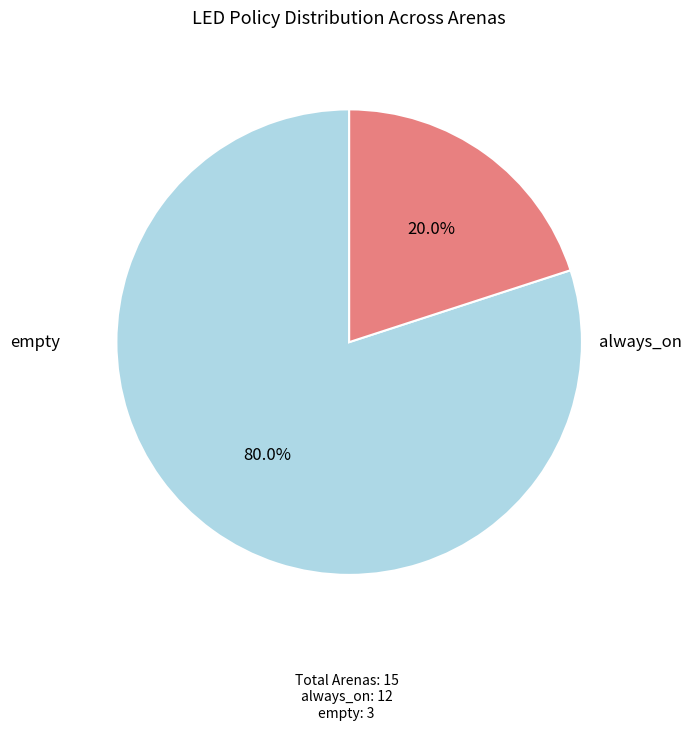

Does any single category account for the majority?

Yes